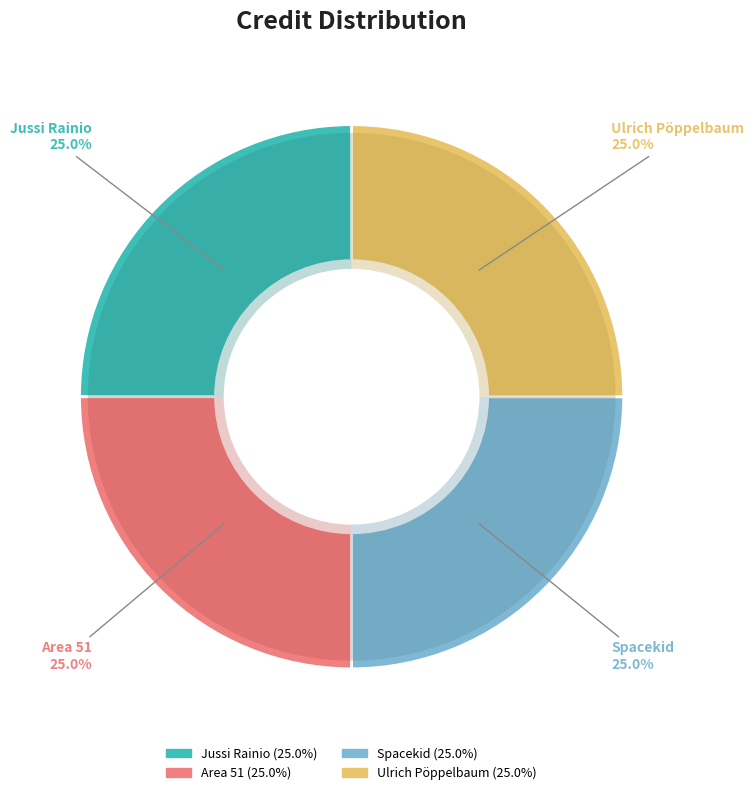

What is the total percentage of Spacekid and Ulrich Pöppelbaum?

50.0%